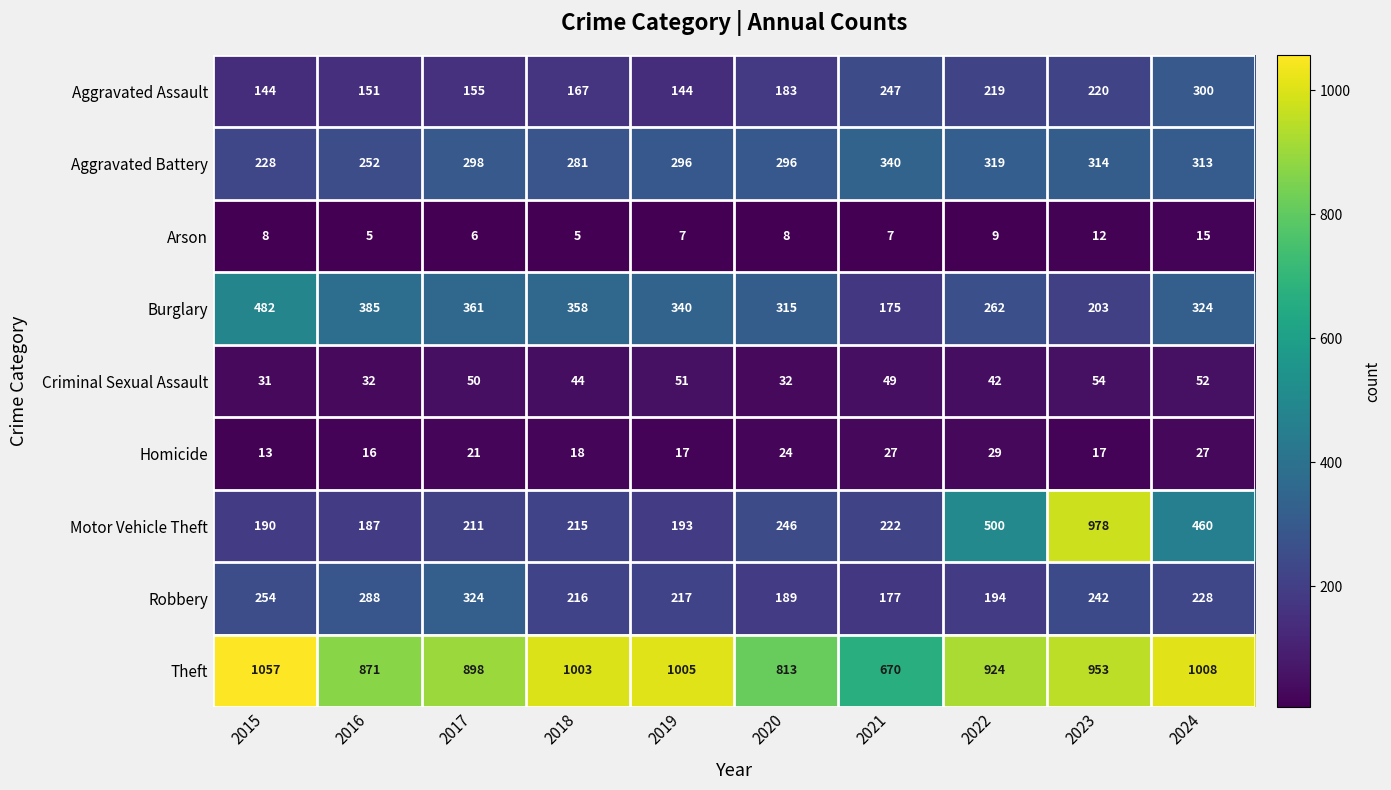

What is the lowest value of the Burglary series?

175